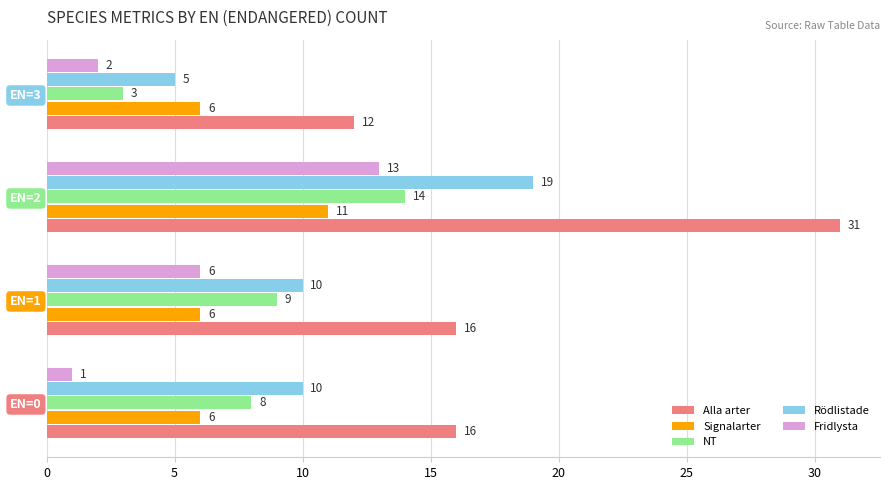

What is the approximate value of NT at EN=1, to the nearest 10?

10